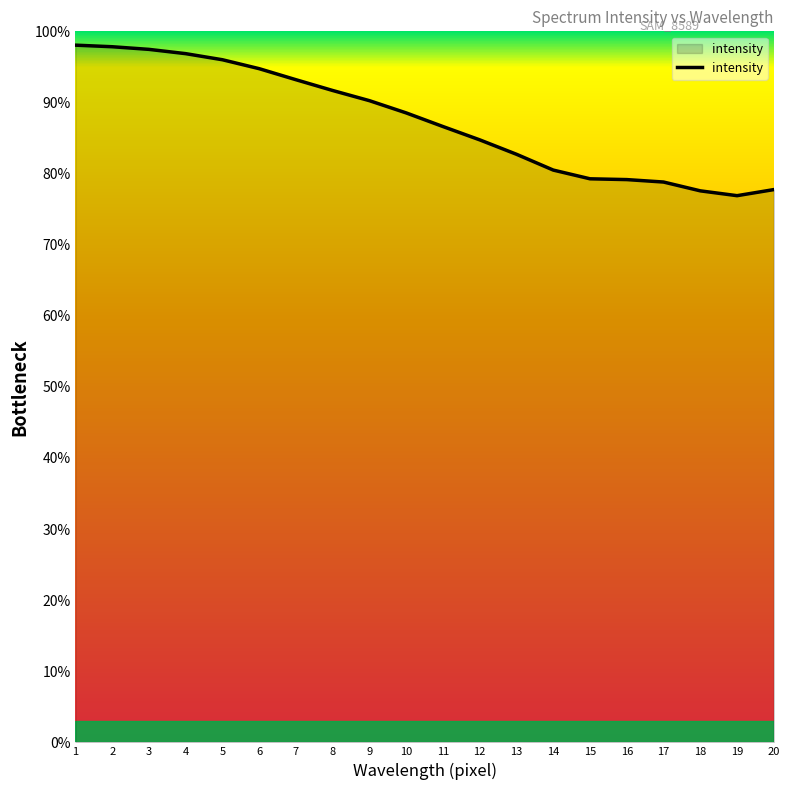

Count the number of data series in this chart.

1